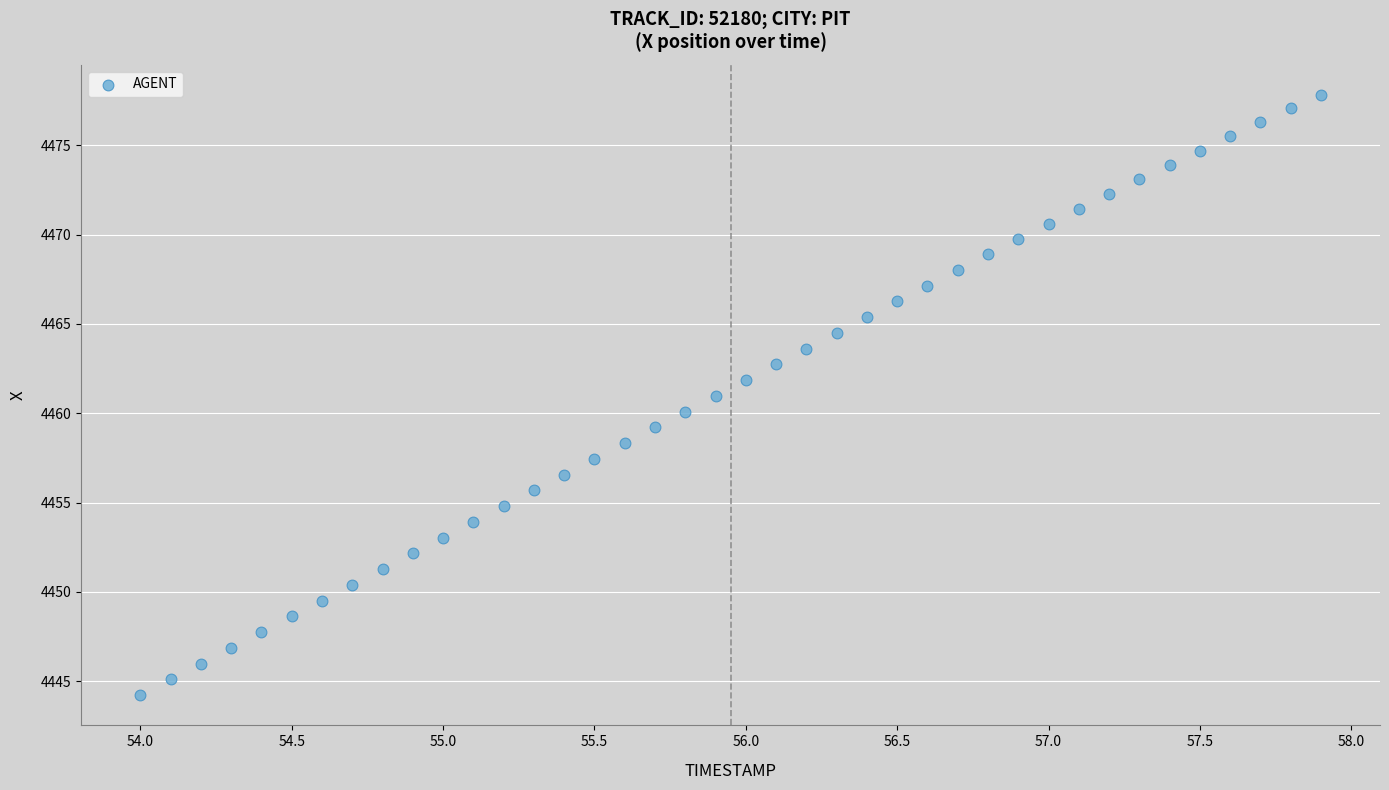

What is the range of Y values (max minus min)?

33.6